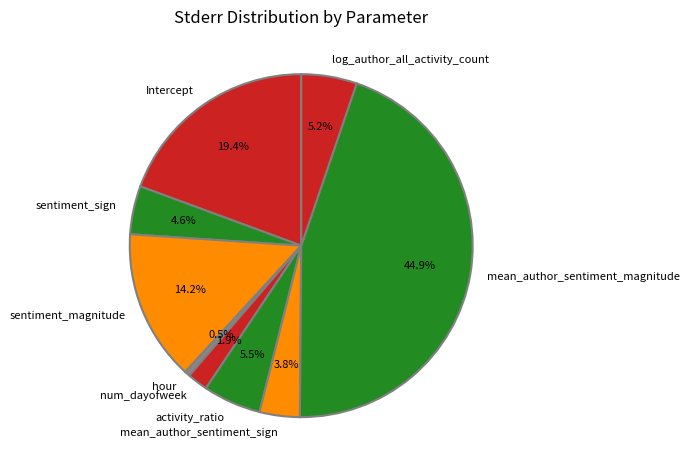

To the nearest percent, what portion does num_dayofweek represent?

2%